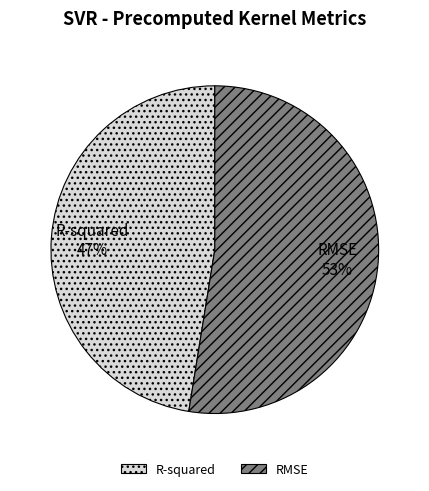

To the nearest percent, what is the average slice percentage?

50%